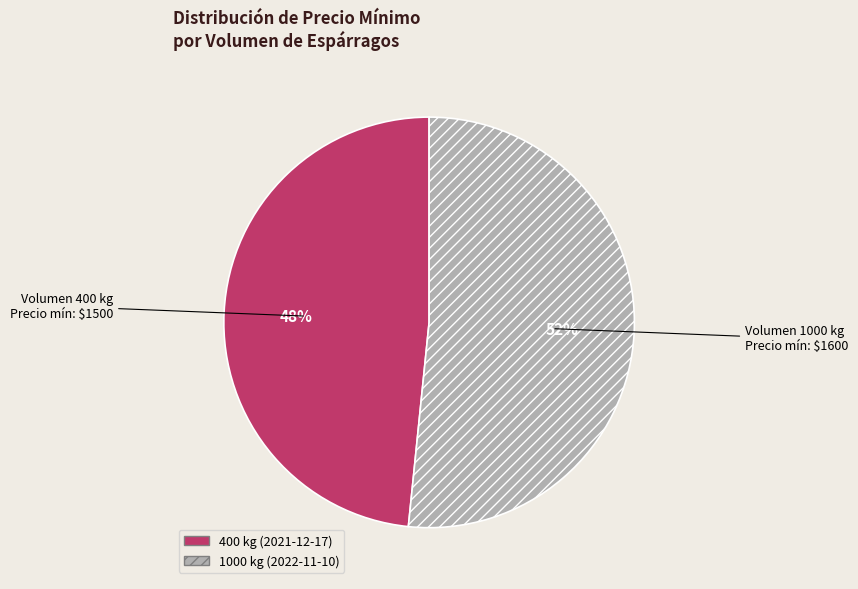

Which has a higher value, 400 kg (2021-12-17) or 1000 kg (2022-11-10)?

1000 kg (2022-11-10)